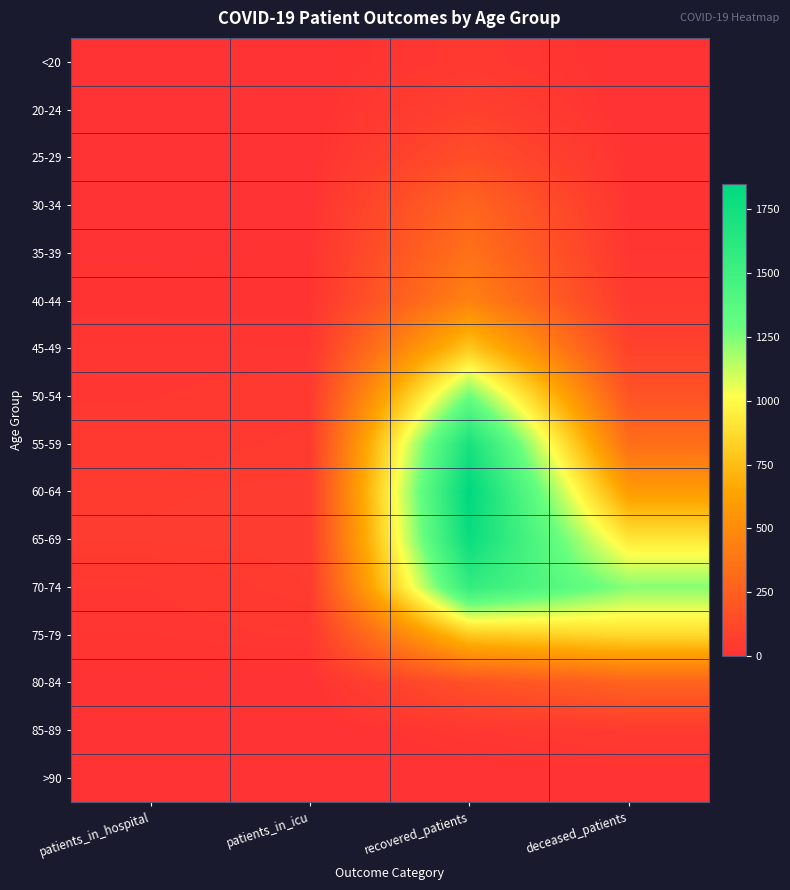

At how many categories does at least one series exceed 1820?

1